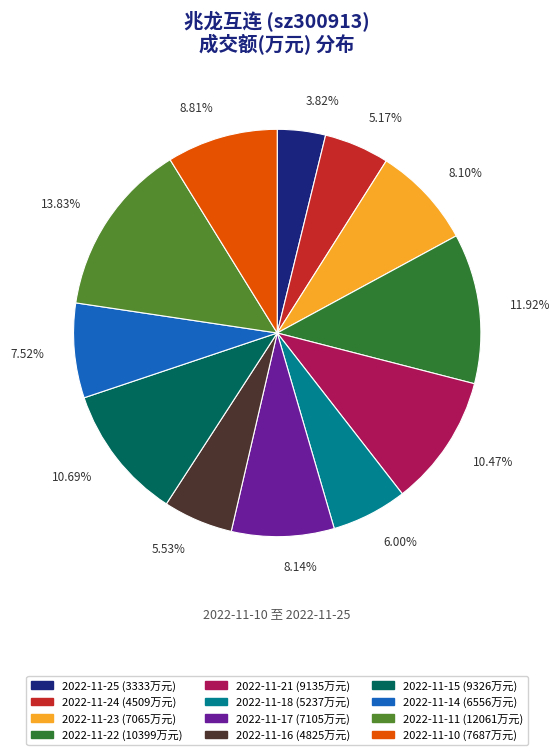

To the nearest percent, what is the average slice percentage?

8%